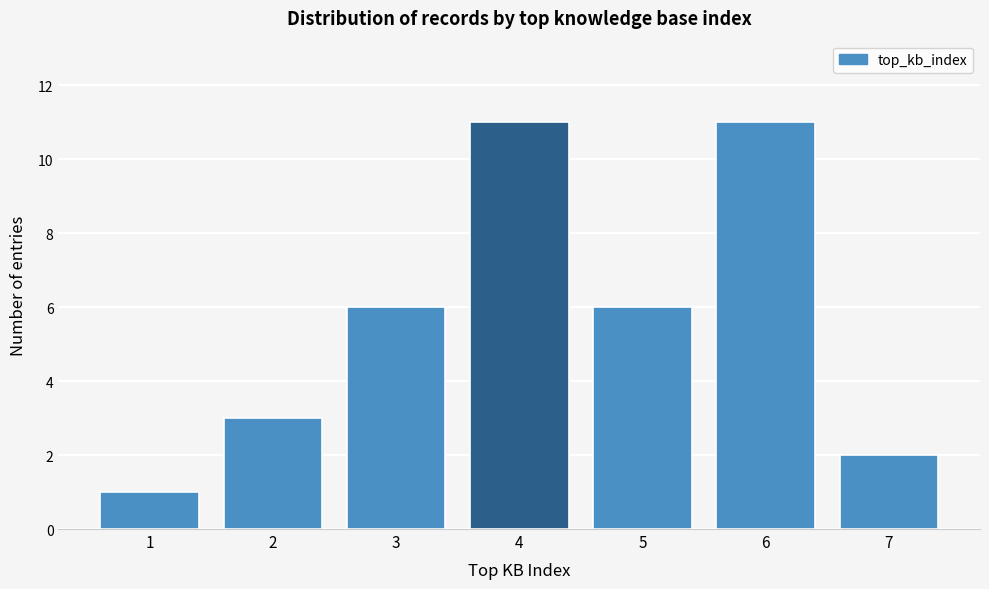

Reading left to right, extract all data points from this chart.

1	3	6	11	6	11	2